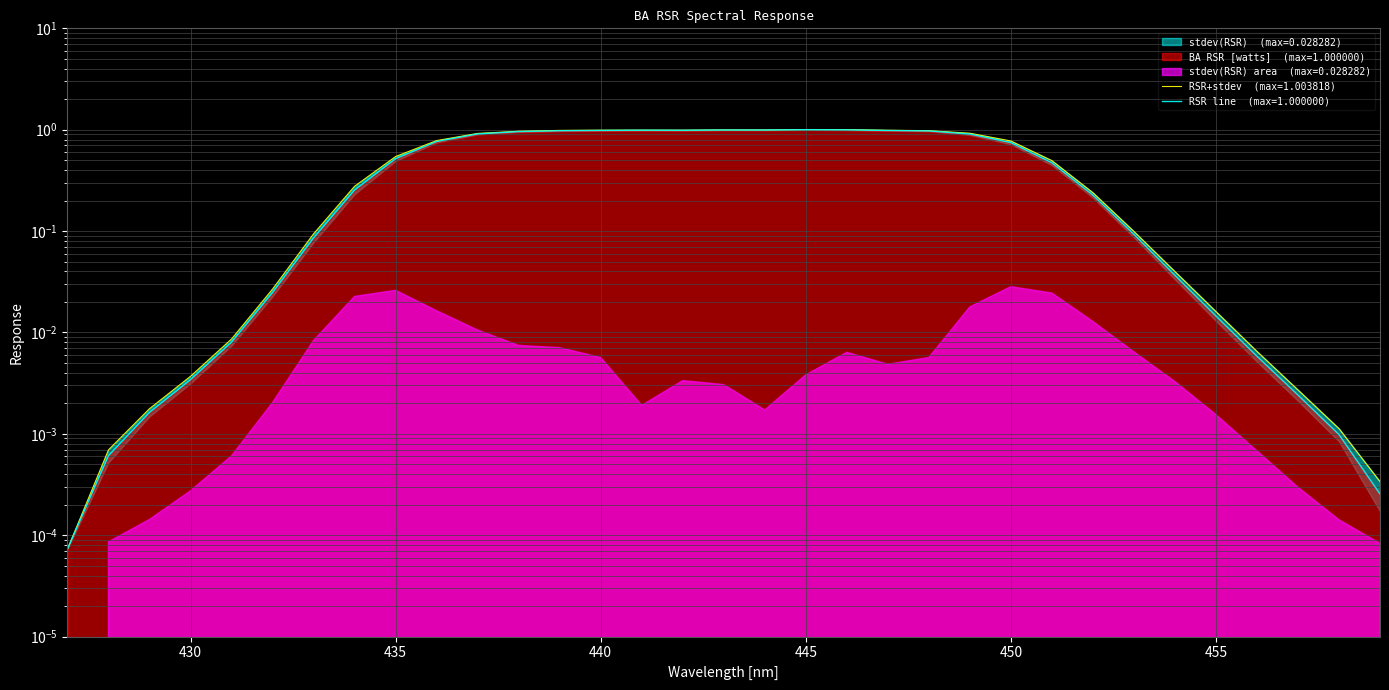

List the labels in order of value, smallest first.

427, 459, 428, 458, 429, 457, 430, 456, 431, 455, 432, 454, 433, 453, 452, 434, 451, 435, 450, 436, 449, 437, 438, 448, 439, 447, 440, 442, 441, 444, 443, 446, 445